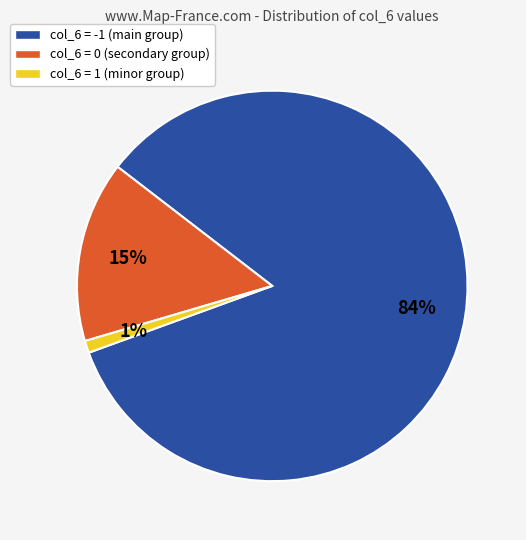

Do col_6 = -1 (main group) and col_6 = 0 (secondary group) together represent more than half of the pie?

Yes